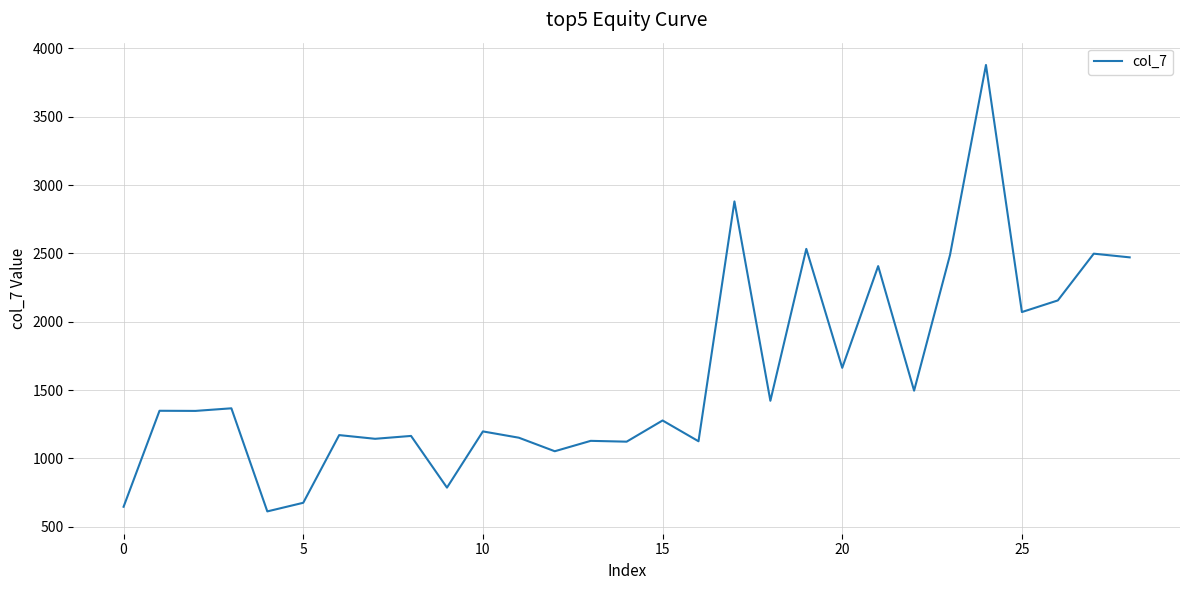

Count the number of data series in this chart.

1